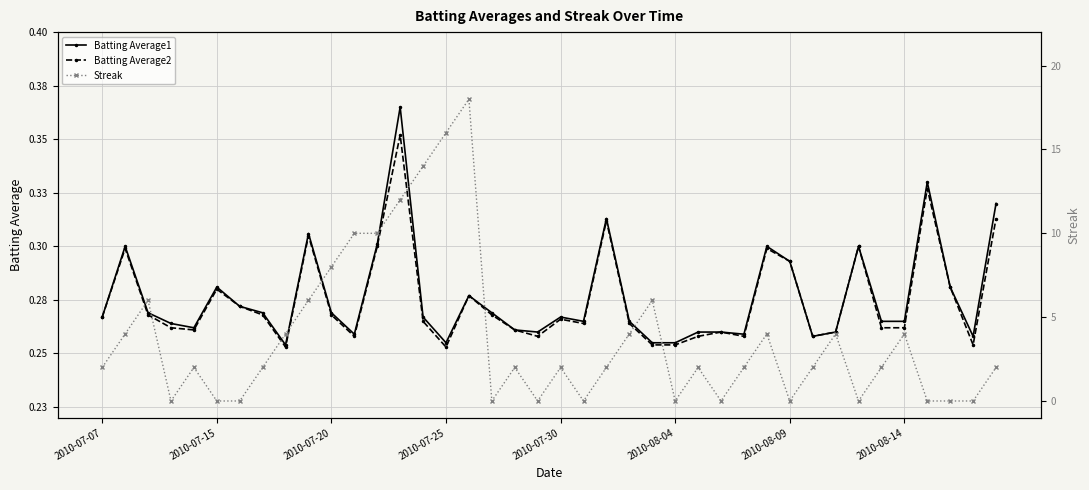

What is the value of the Batting Average2 point at the 15th from the left?

0.3